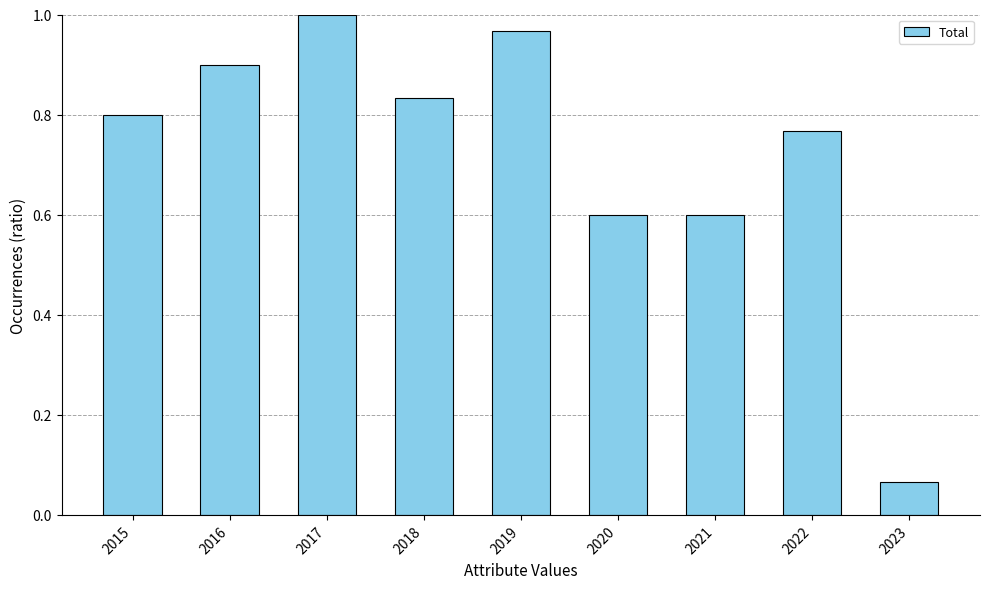

What is the change in value from 2018 to 2019?

+0.1